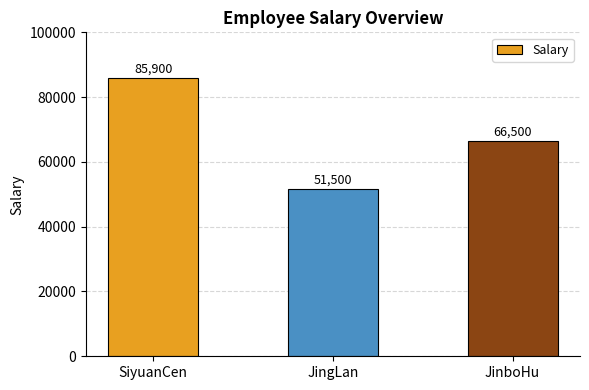

What is the label of the 1st bar from the right?

JinboHu